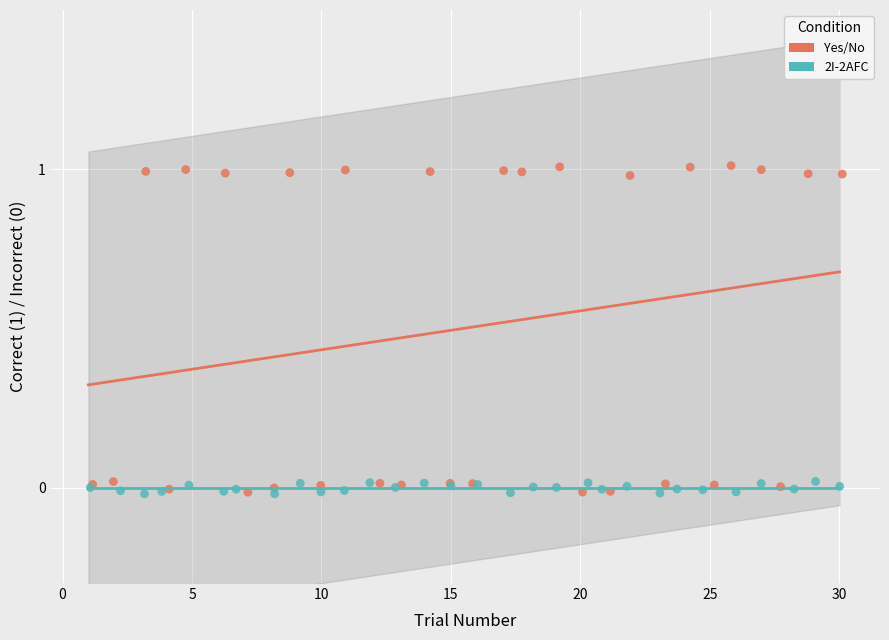

Which series reaches the maximum Y coordinate?

Yes/No